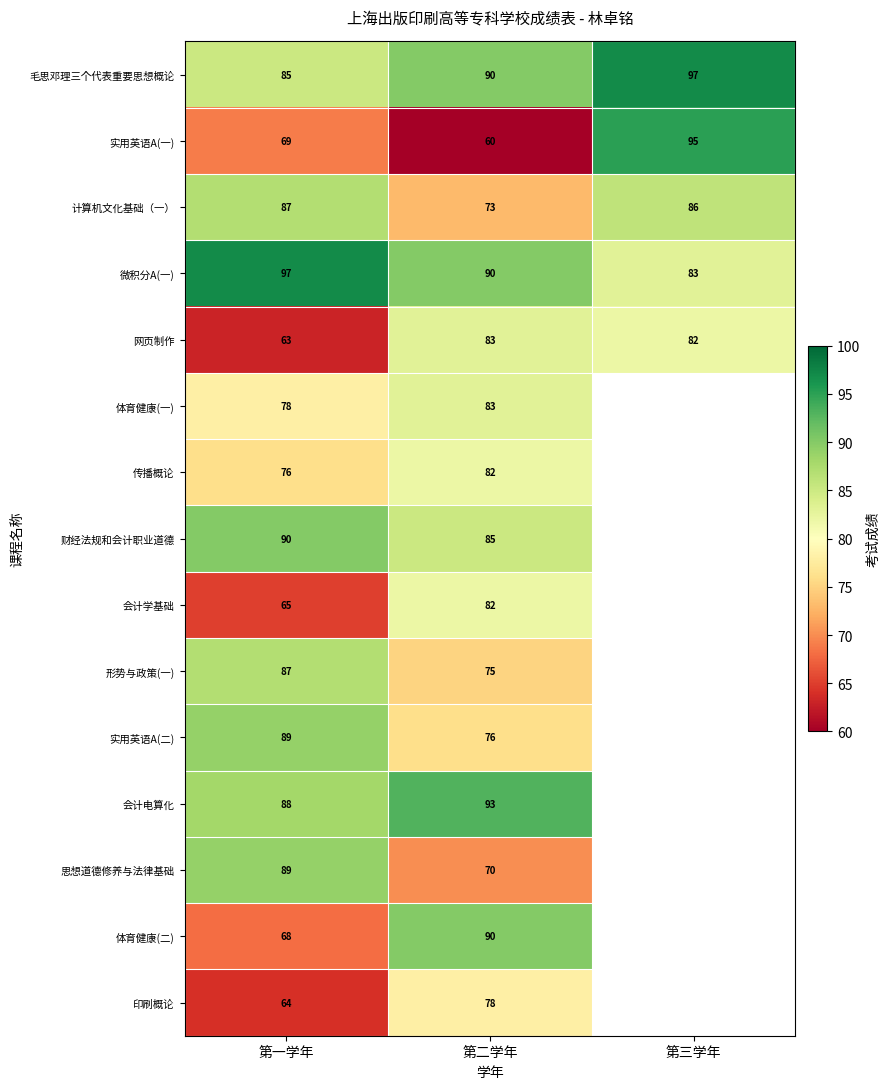

Is the value of 实用英语A(一) at 第二学年 greater than the value of 毛思邓理三个代表重要思想概论 at 第三学年?

No